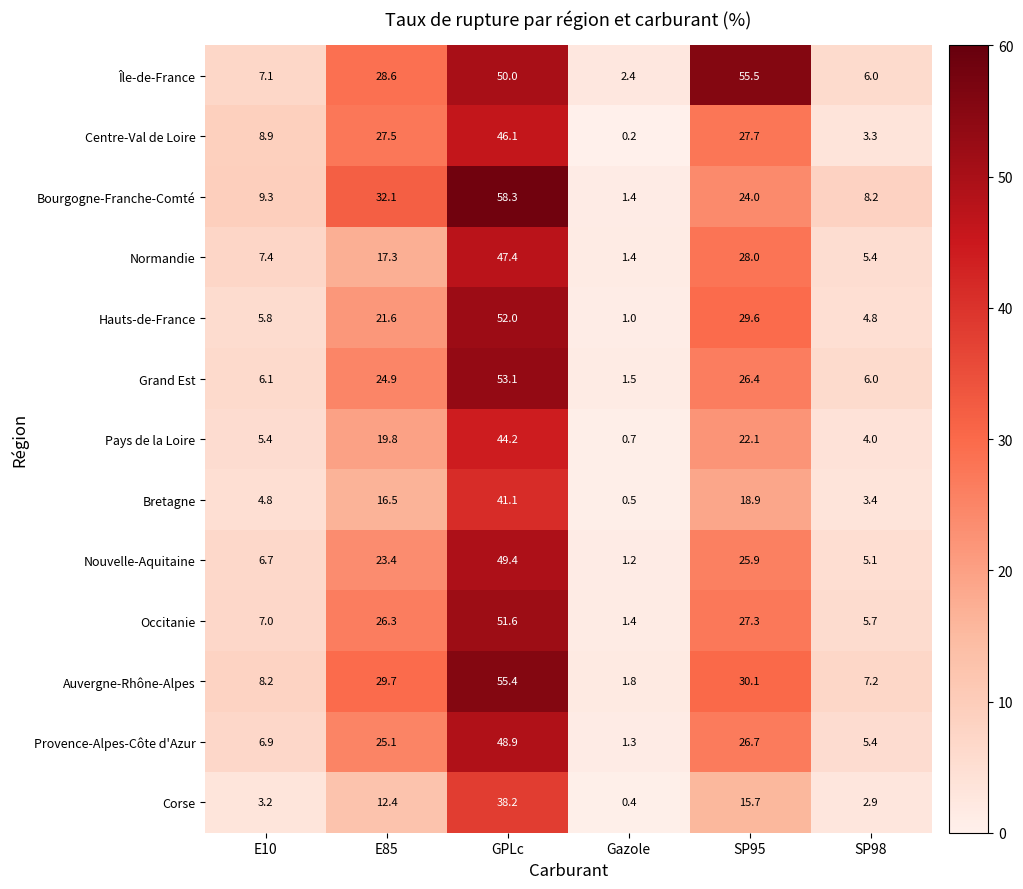

Which series has the widest spread of values?

Bourgogne-Franche-Comté